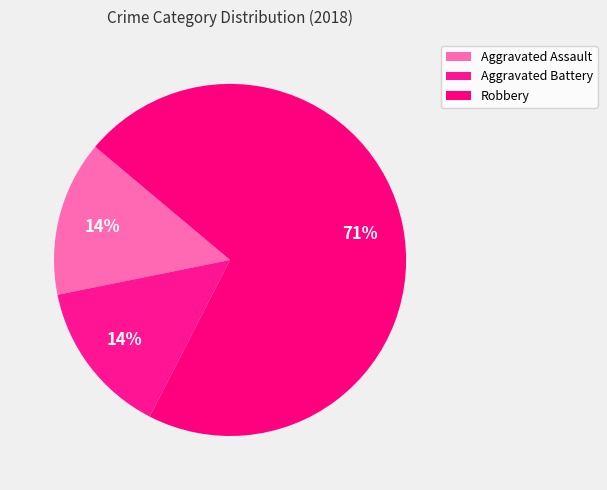

Count the number of slices in the pie.

3